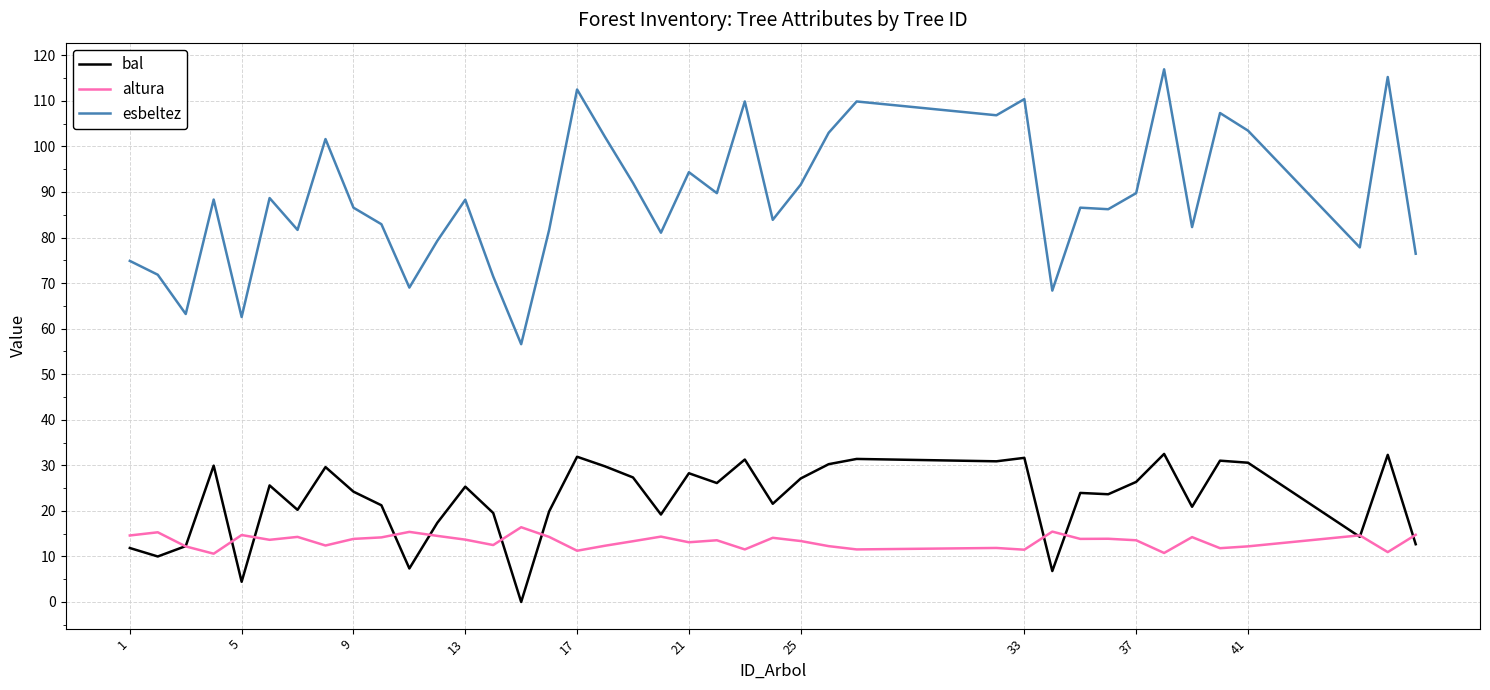

Is this an area chart (filled region under the line)?

No